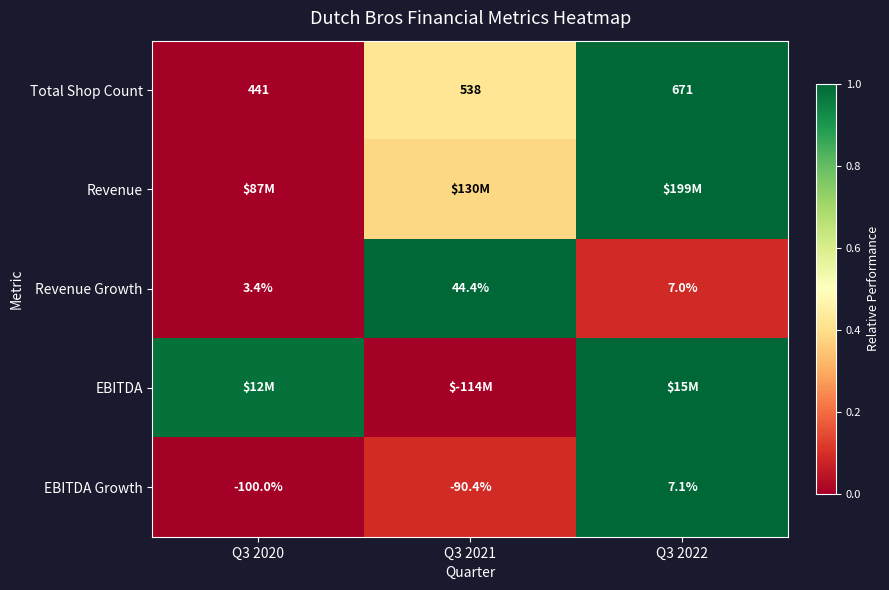

Between Q3 2021 and Q3 2022, which is larger?

Q3 2022